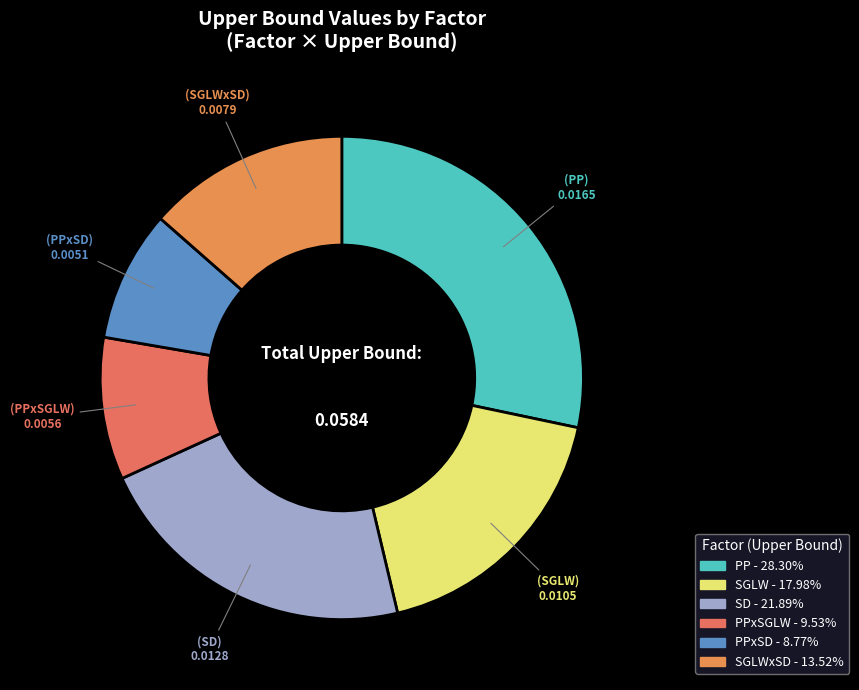

How many slices are in this pie chart?

6